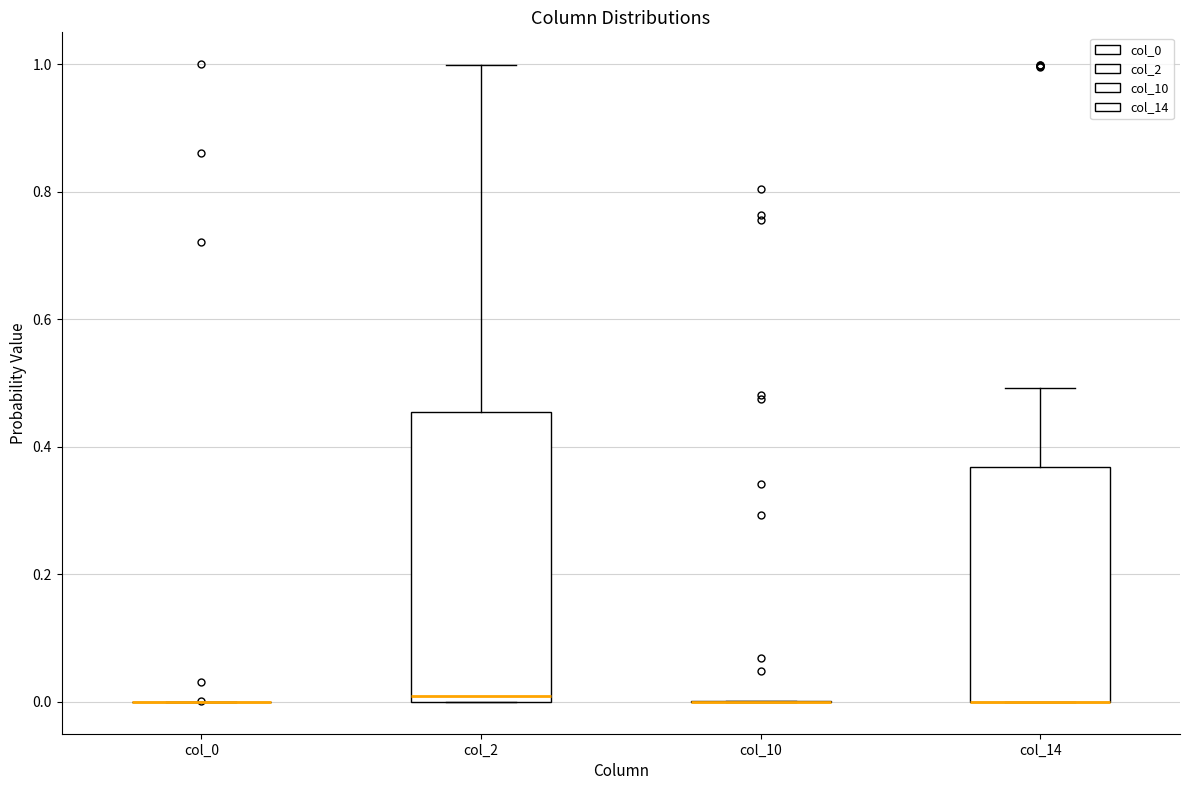

Reading left to right, read every box against the y-axis: the position of its median line, the range the box covers, and the ends of its whiskers. The values are not printed on the chart, so give them approximately, as read against the axis.

col_0: box collapsed to a line at 0.00, whiskers 0.00 to 0.00
col_2: median 0.00 (just above the box's lower edge), box 0.00 to 0.46, whiskers 0.00 to 1.00
col_10: box collapsed to a line at 0.00, whiskers 0.00 to 0.00
col_14: median 0.00 (drawn on the box's lower edge), box 0.00 to 0.36, whiskers 0.00 to 0.50